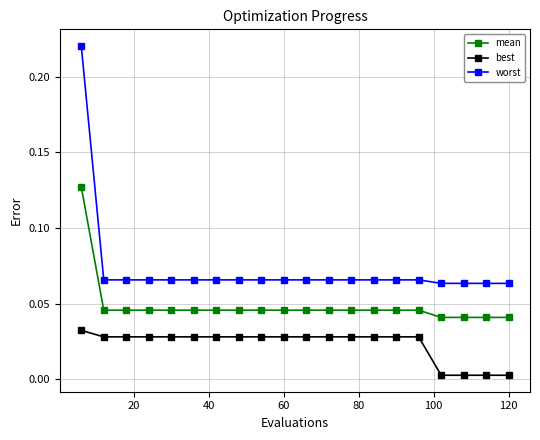

What is the sum of all best values?

0.5